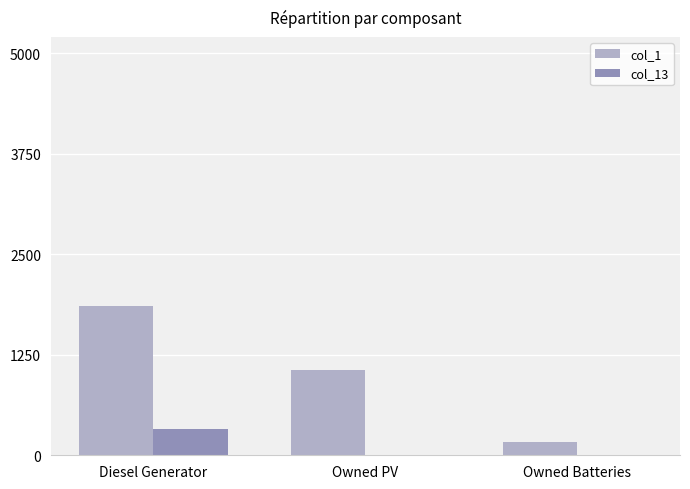

How many col_13 values are between 0 and 325?

3